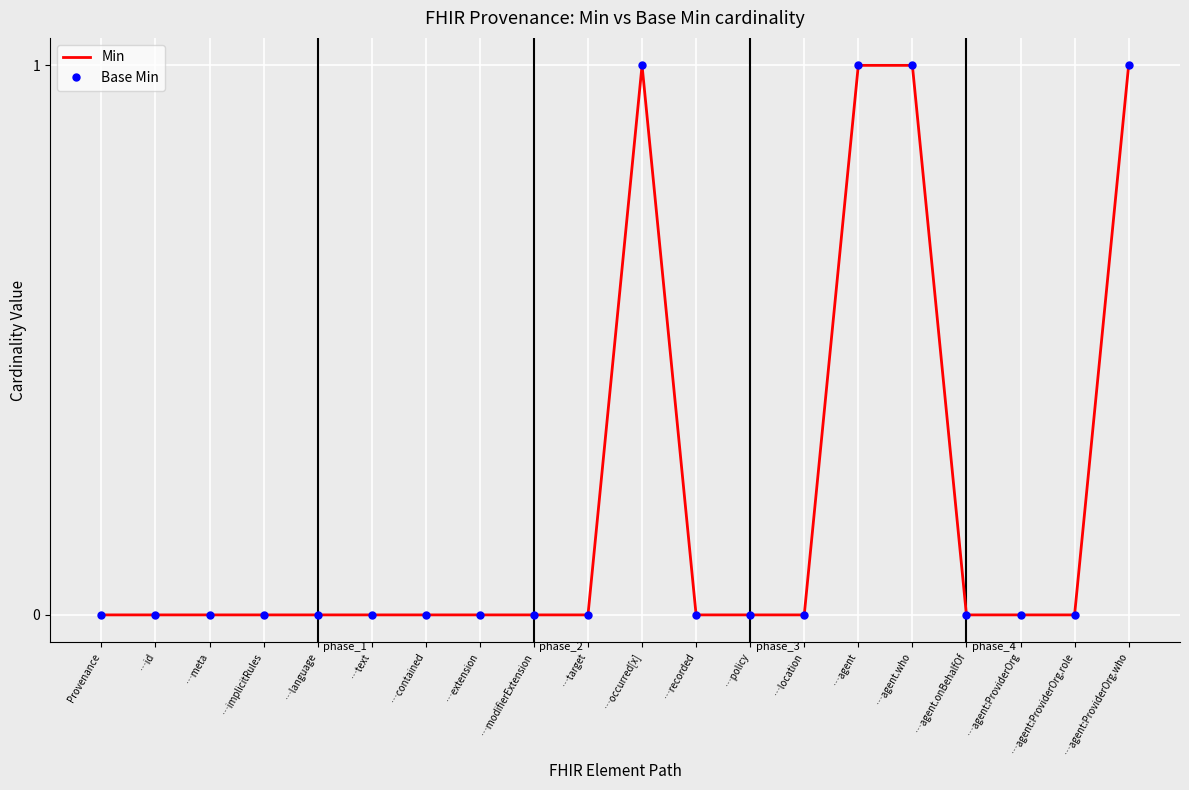

Reading left to right, what are all the values shown in this chart?

Min: 0	0	0	0	0	0	0	0	0	0	1	0	0	0	1	1	0	0	0	1
Base Min: 0	0	0	0	0	0	0	0	0	0	1	0	0	0	1	1	0	0	0	1